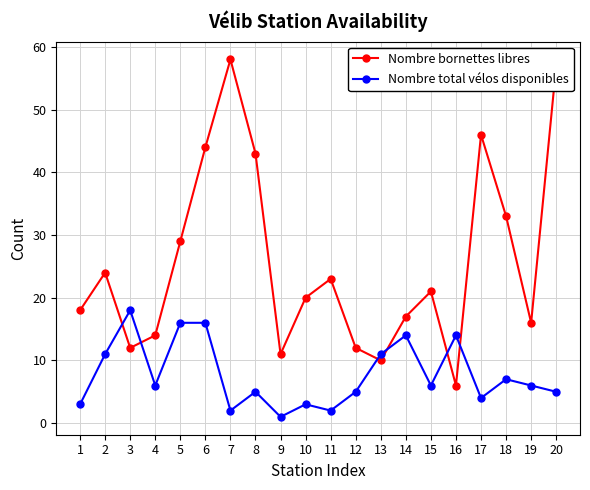

At which category does the chart reach its peak across all series?

7